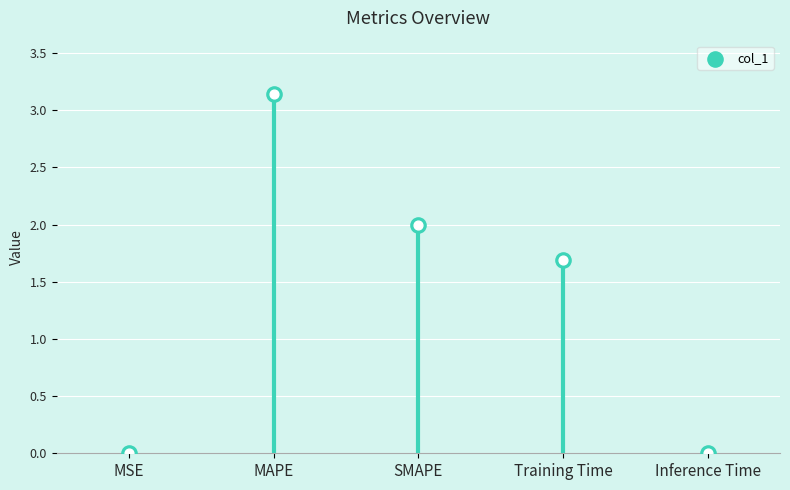

Between MAPE and Inference Time, which is larger?

MAPE